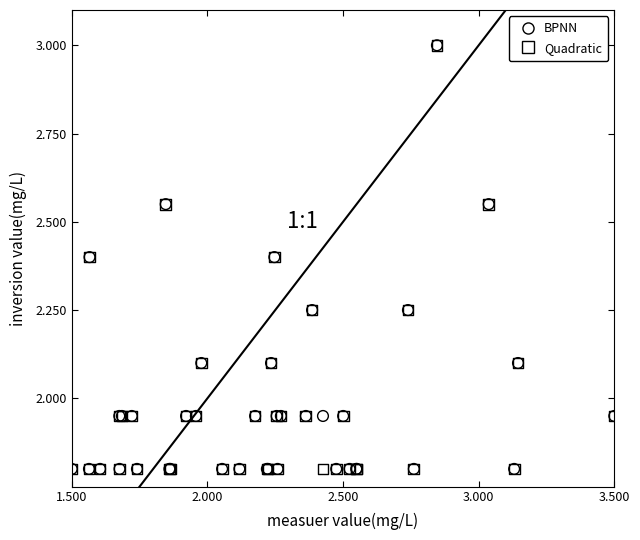

What are all the series names shown in the legend?

BPNN, Quadratic